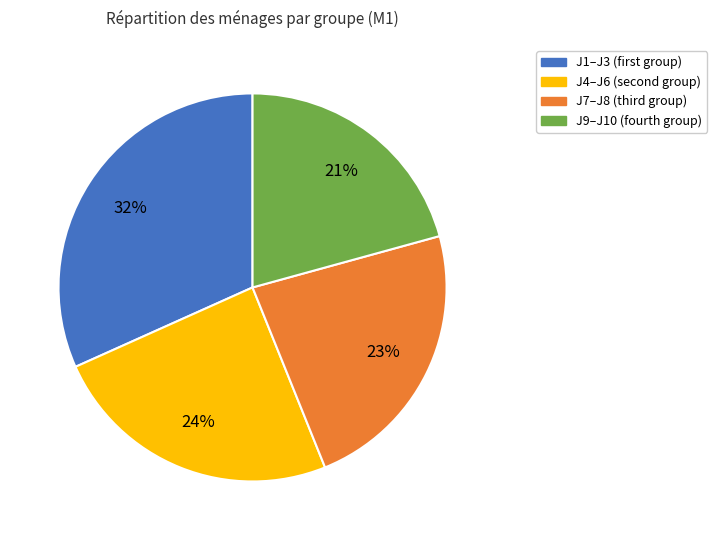

Is there a majority slice in this chart?

No